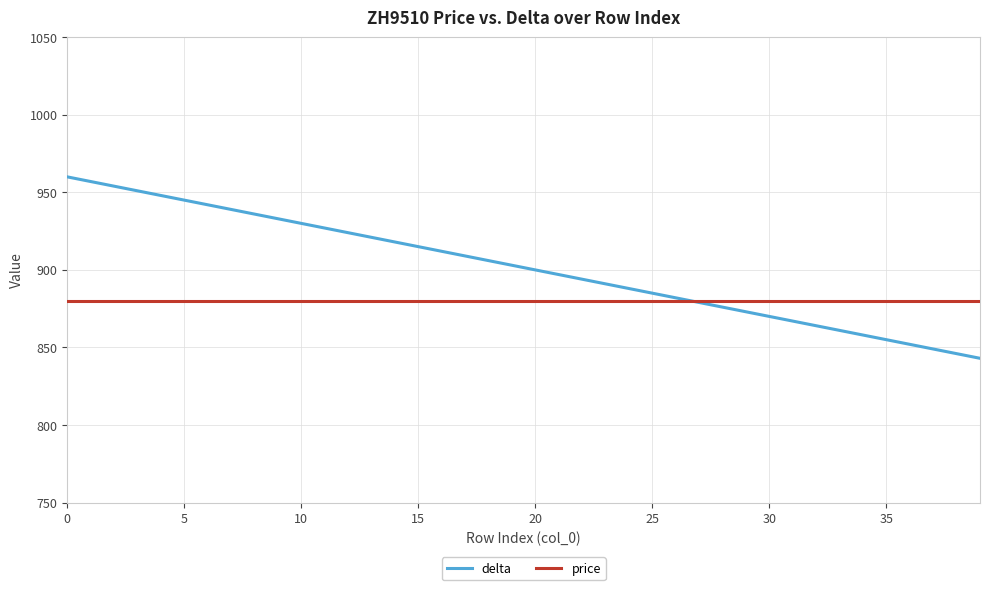

Which series has the largest range (max minus min)?

delta